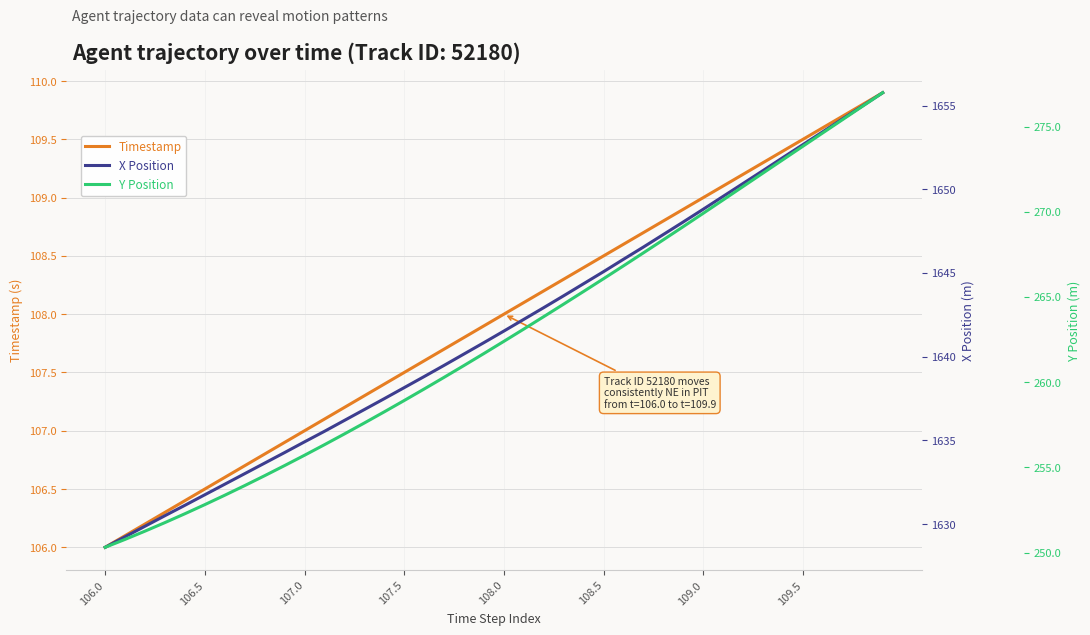

Read the Y Position value at 9.

255.1